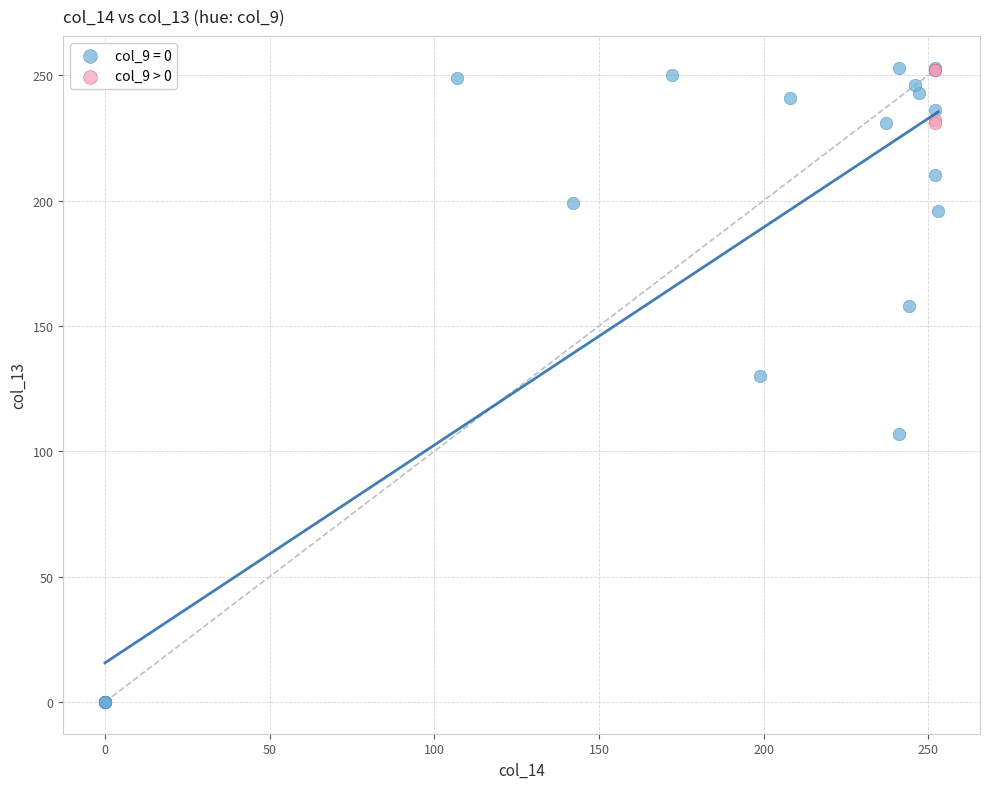

Which series contains the lowest Y value?

col_9 = 0